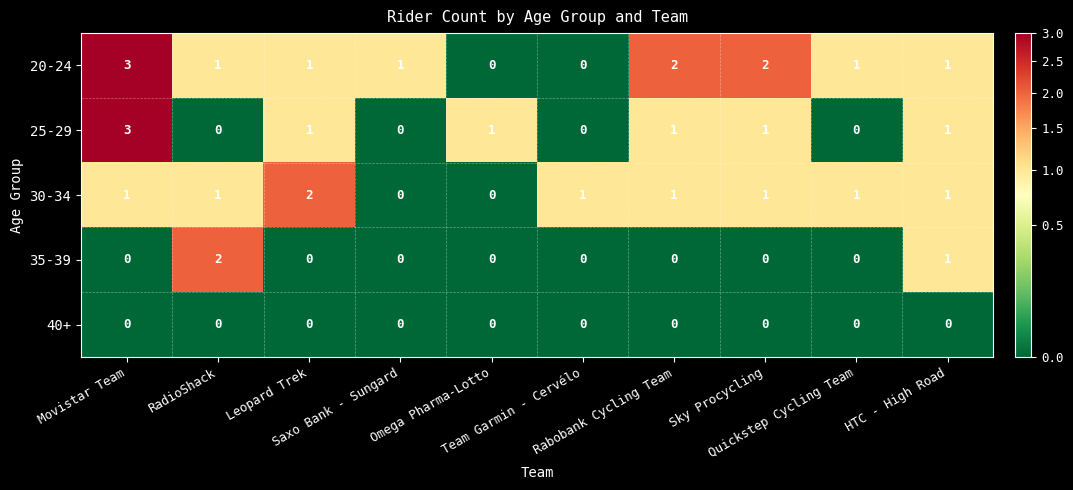

What is the maximum value shown in the chart?

3